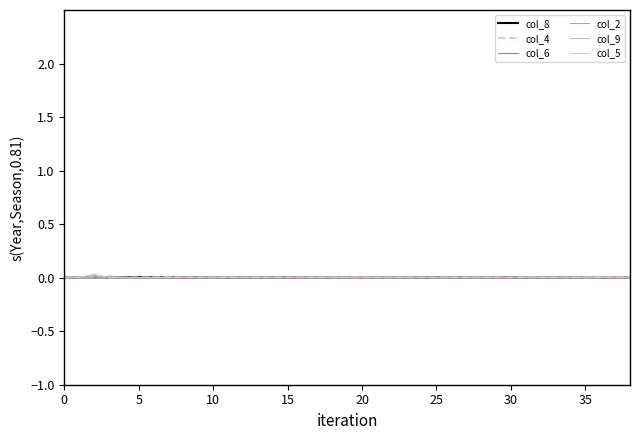

Is this an area chart (filled region under the line)?

No